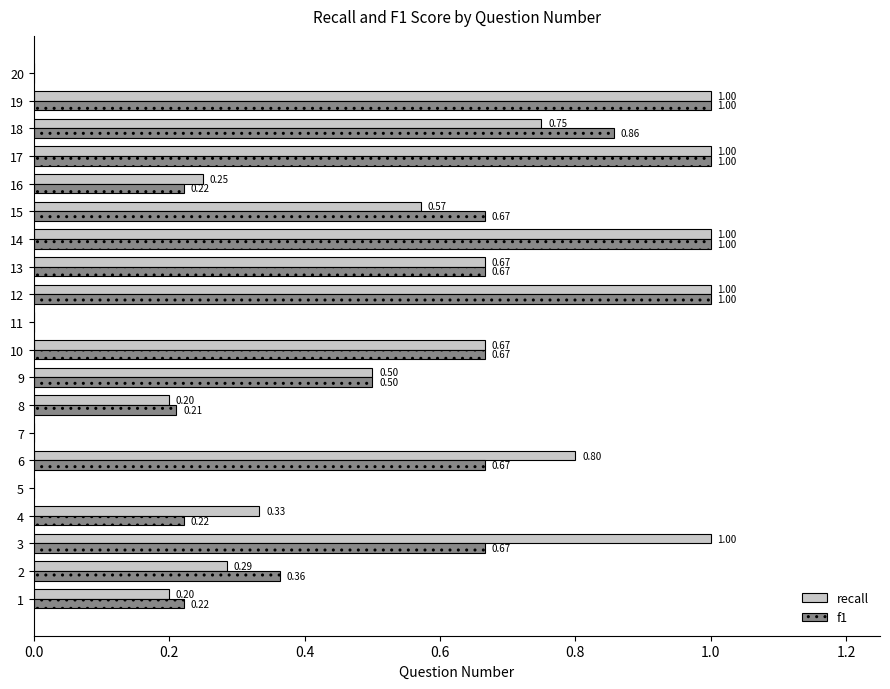

What are all the series names shown in the legend?

recall, f1